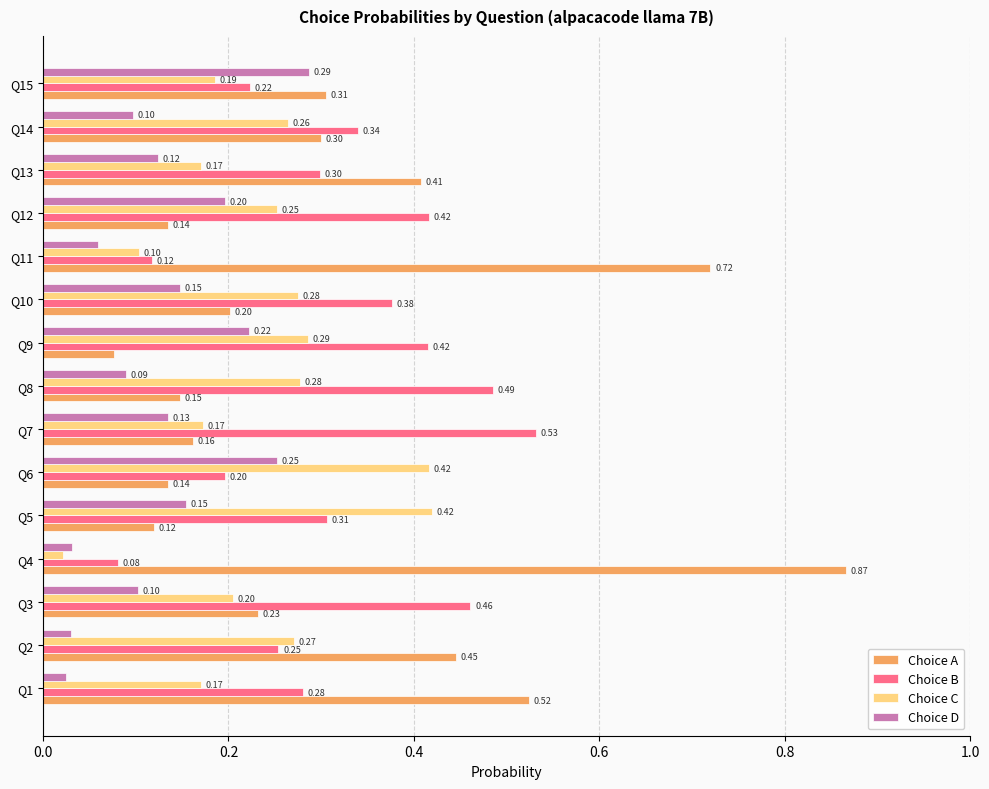

What is the total value across all series at Q2?

1.0